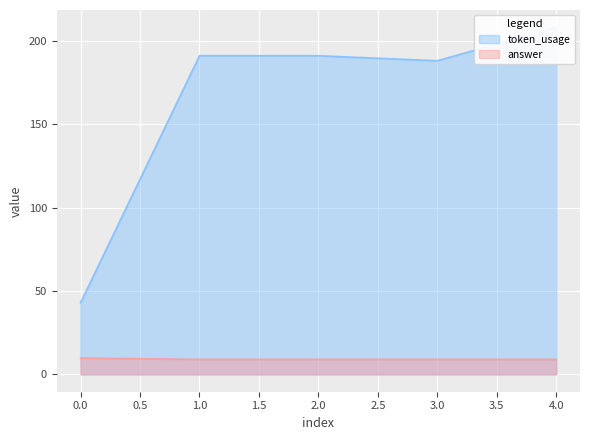

The value of answer at 1 is 5.6. True or false?

False